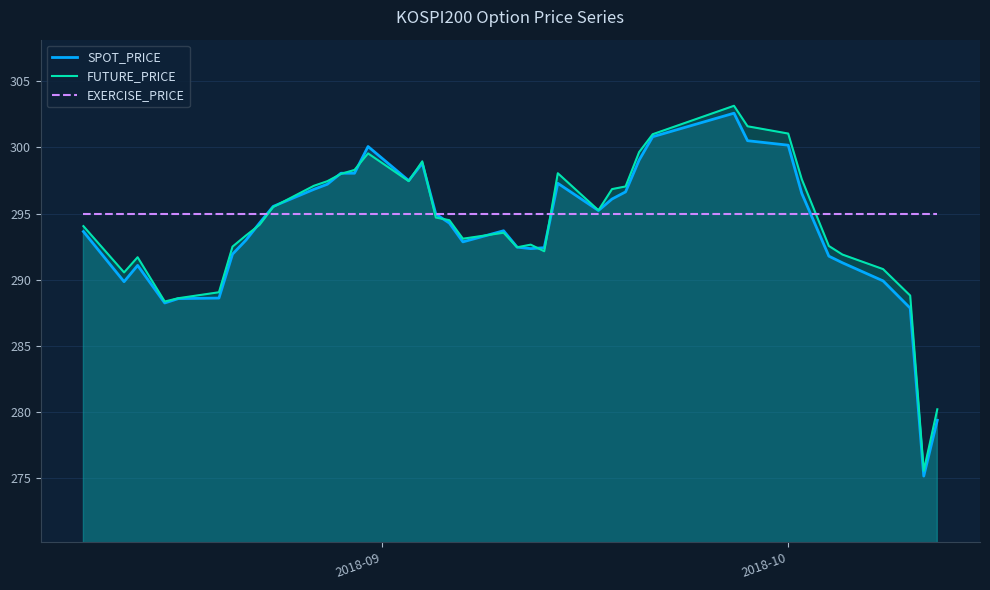

How many values in the SPOT_PRICE series exceed 294?

21